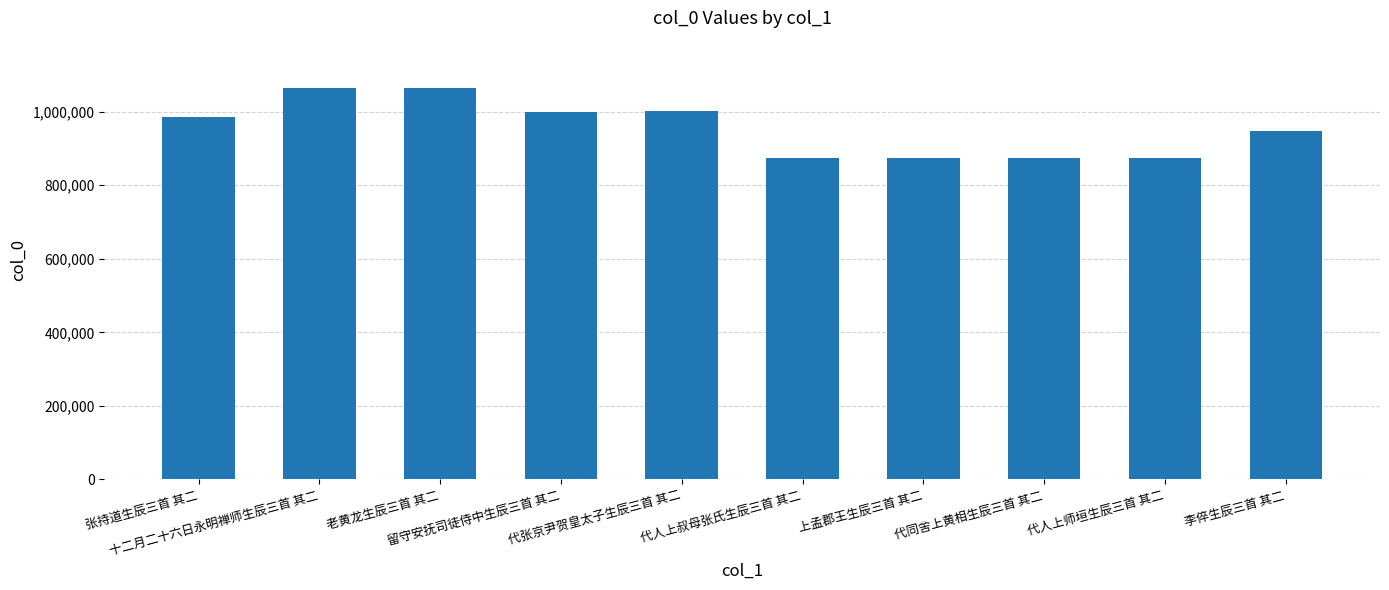

Between 李倅生辰三首 其二 and 留守安抚司徒侍中生辰三首 其二, which is larger?

留守安抚司徒侍中生辰三首 其二